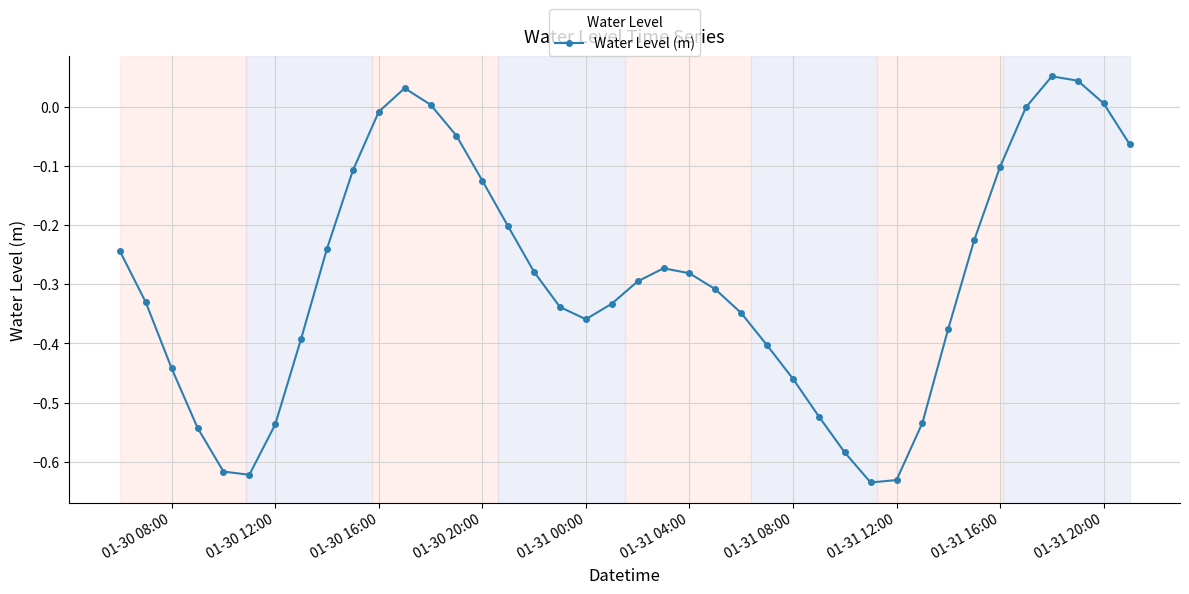

Does the chart have visible grid lines?

Yes